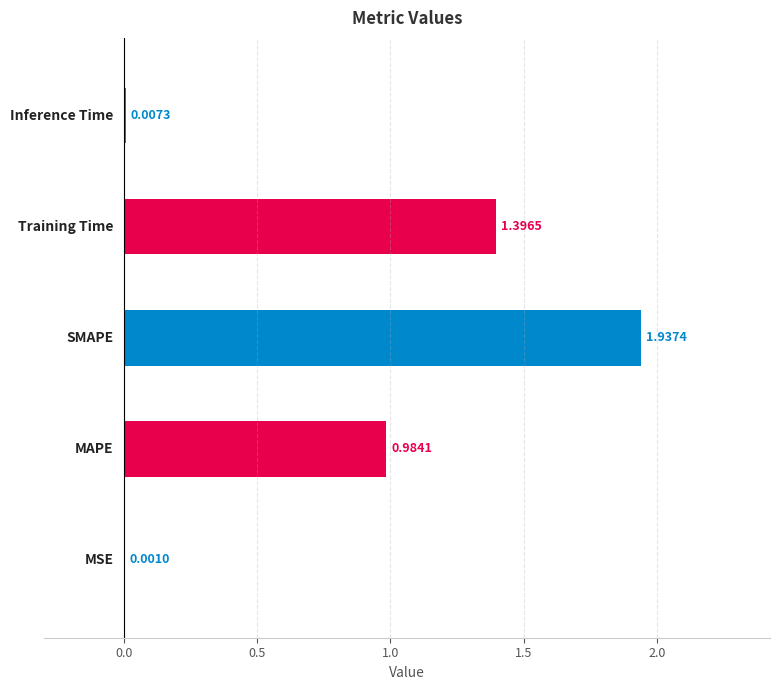

What is the difference between the values at Training Time and SMAPE?

0.5